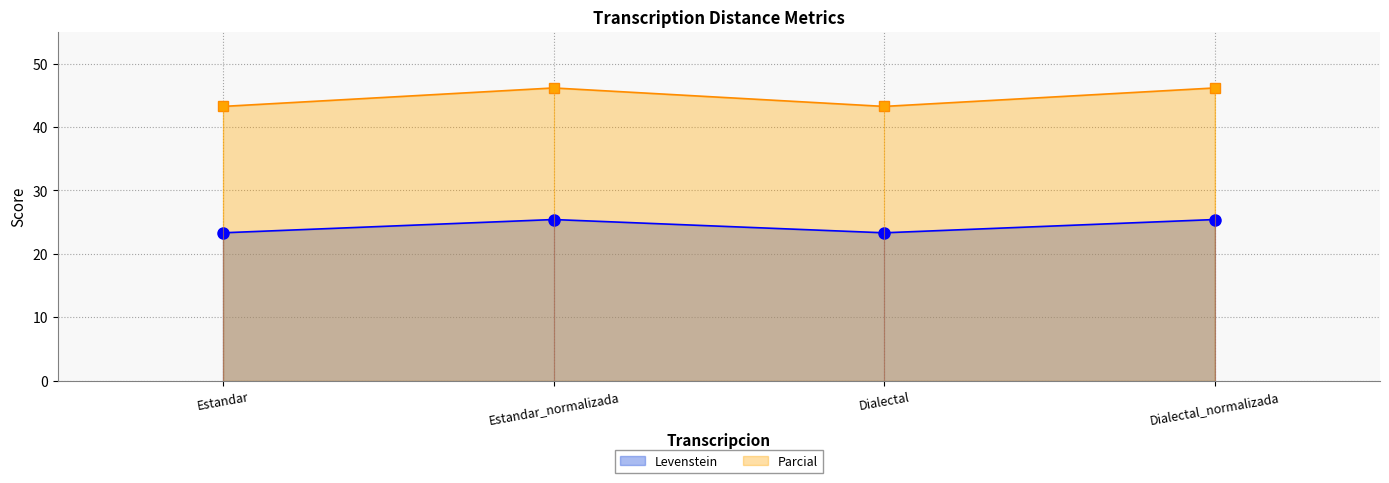

True or false: Levenstein and Parcial intersect in this chart.

False